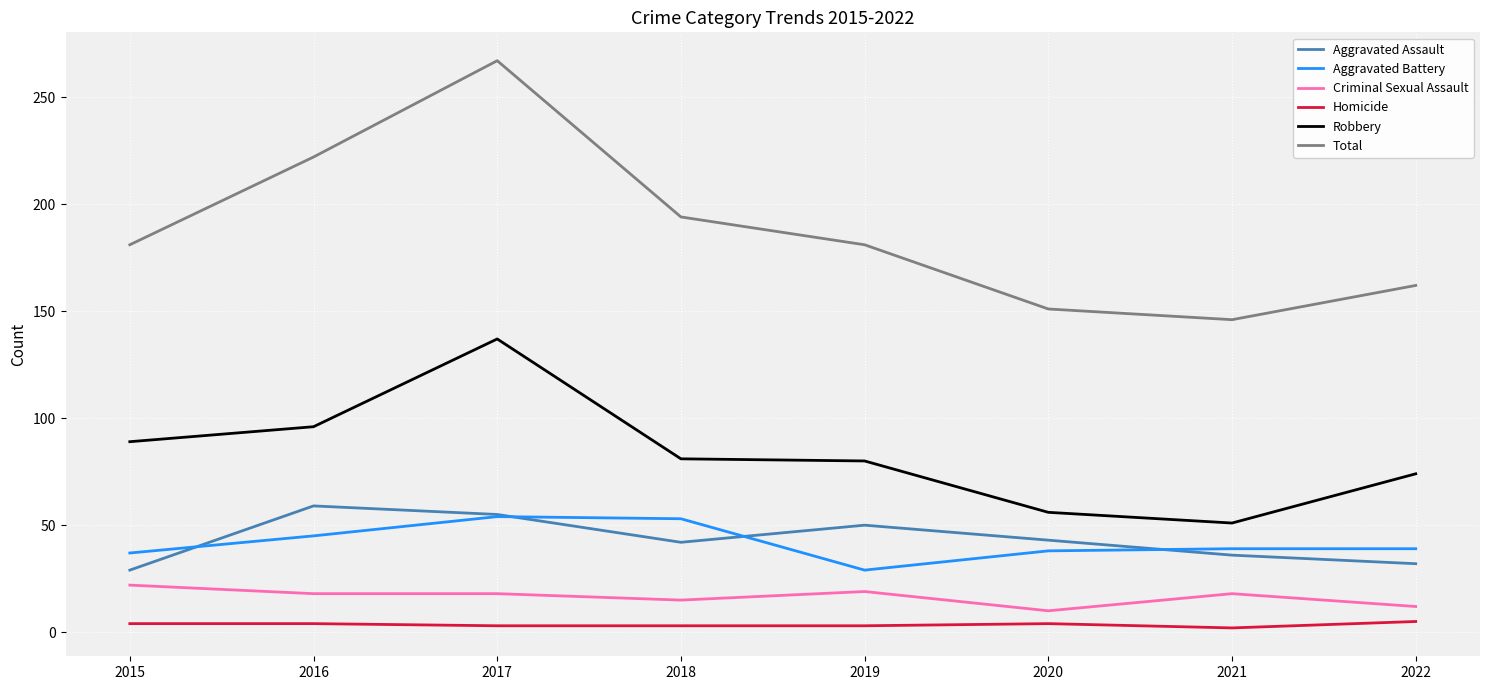

Is the value of Aggravated Assault at 2020 greater than the value of Criminal Sexual Assault at 2015?

Yes